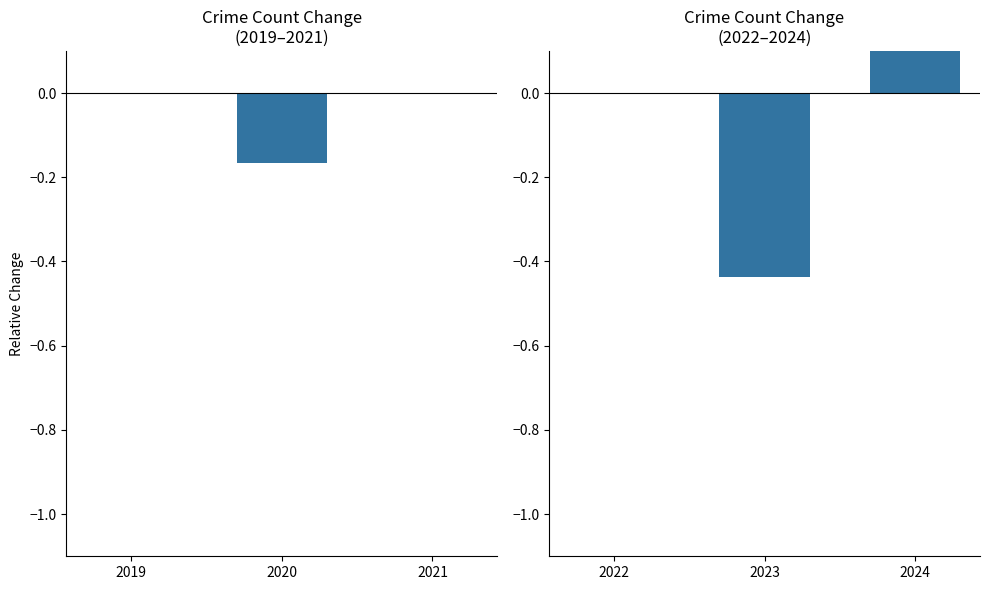

The chart shows a value of 1.1 at 2024. True or false?

False